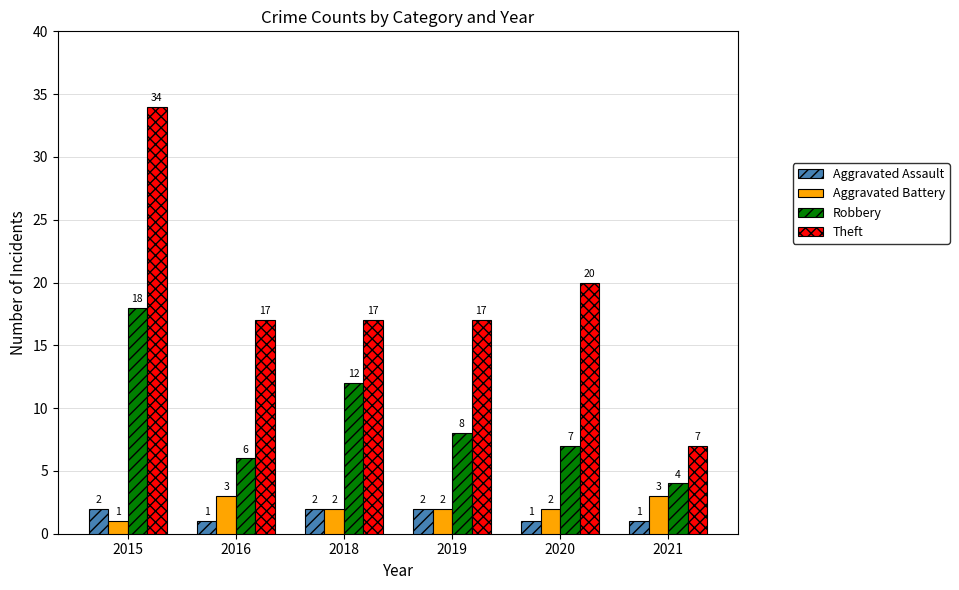

What is the value of the Robbery bar at the 5th from the left?

7